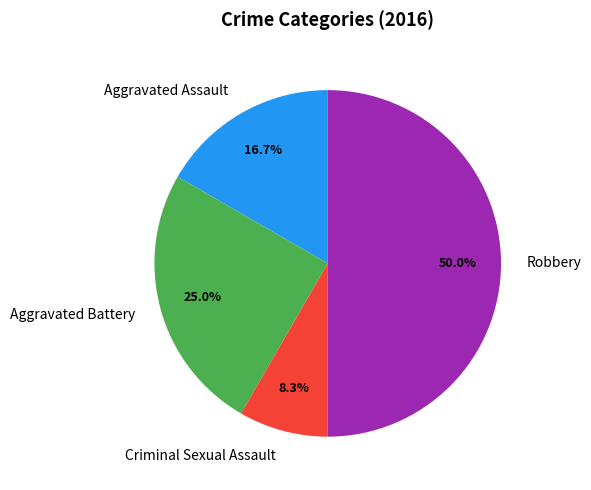

How many slices are in this pie chart?

4